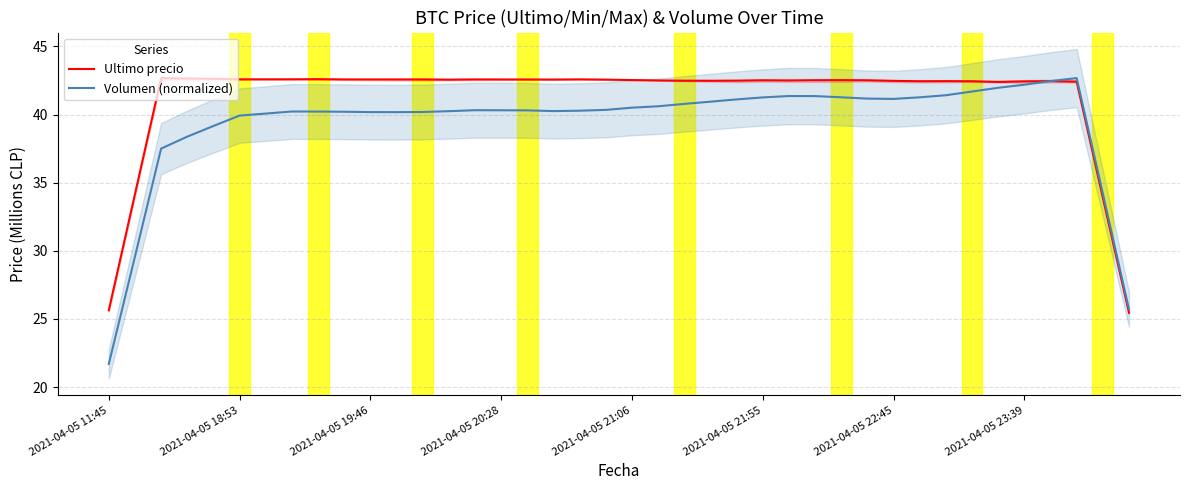

What position from the left is 34?

35